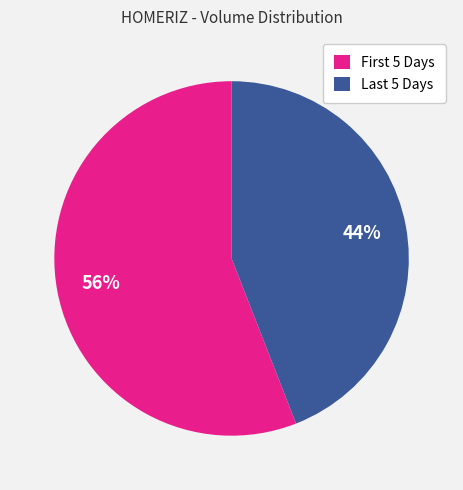

To the nearest percent, what is the average slice percentage?

50%